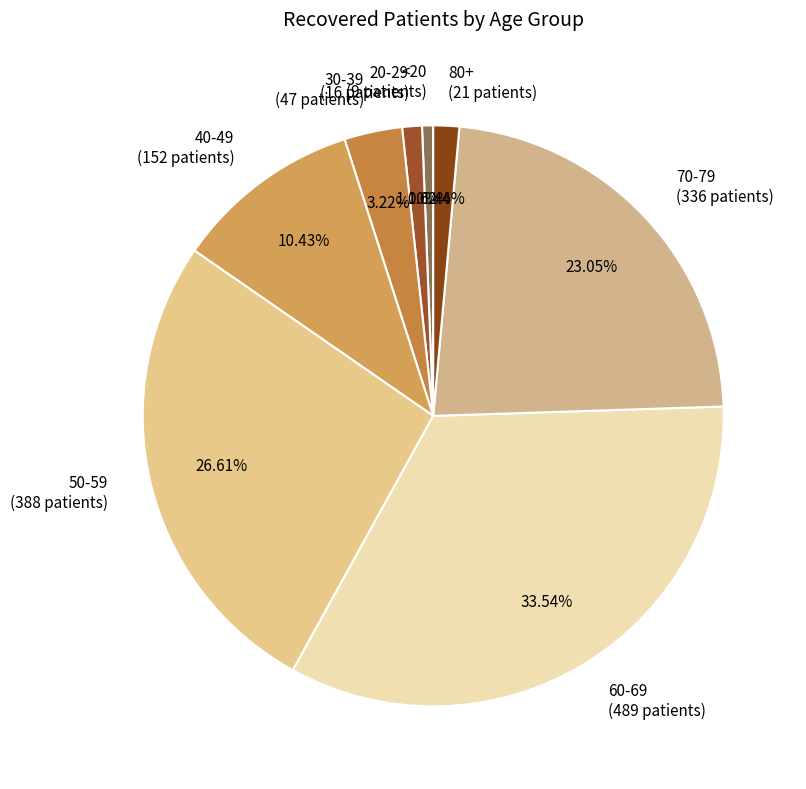

What is the ratio of the value at 60-69 to the value at 50-59?

1.3